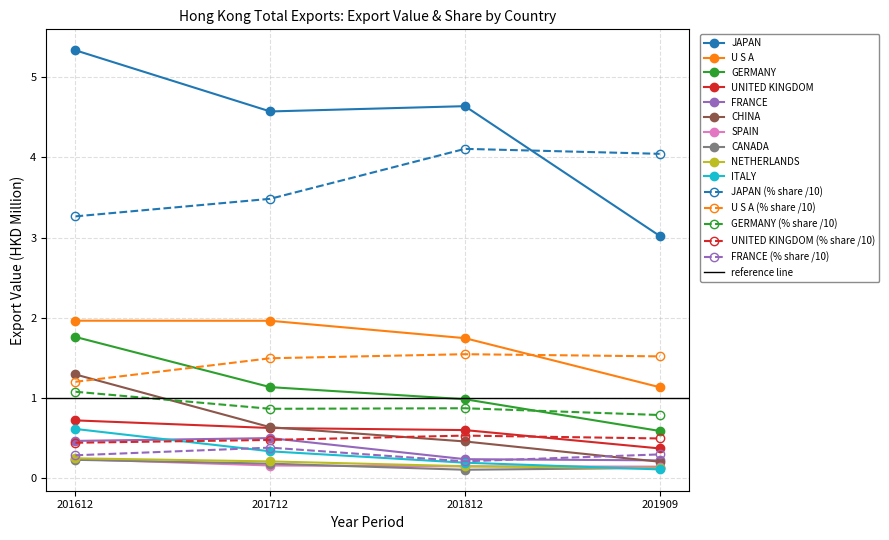

Reading left to right, extract all data points from this chart.

201612: JAPAN=5.3	U S A=2.0	GERMANY=1.8	UNITED KINGDOM=0.7	FRANCE=0.5	CHINA=1.3	SPAIN=0.2	CANADA=0.2	NETHERLANDS=0.2	ITALY=0.6
201712: JAPAN=4.6	U S A=2.0	GERMANY=1.1	UNITED KINGDOM=0.6	FRANCE=0.5	CHINA=0.6	SPAIN=0.2	CANADA=0.2	NETHERLANDS=0.2	ITALY=0.3
201812: JAPAN=4.6	U S A=1.7	GERMANY=1.0	UNITED KINGDOM=0.6	FRANCE=0.2	CHINA=0.5	SPAIN=0.1	CANADA=0.1	NETHERLANDS=0.1	ITALY=0.2
201909: JAPAN=3.0	U S A=1.1	GERMANY=0.6	UNITED KINGDOM=0.4	FRANCE=0.2	CHINA=0.2	SPAIN=0.1	CANADA=0.1	NETHERLANDS=0.1	ITALY=0.1